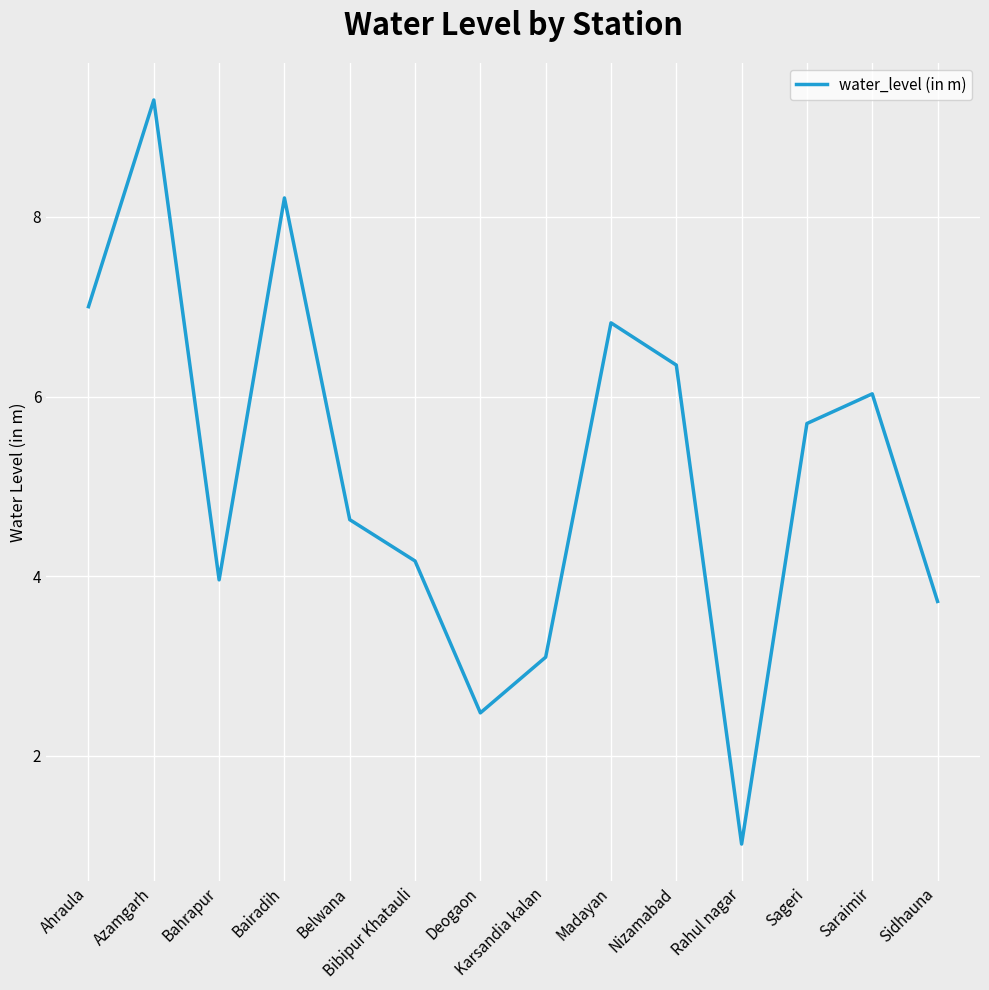

How many lines are shown in the chart?

1